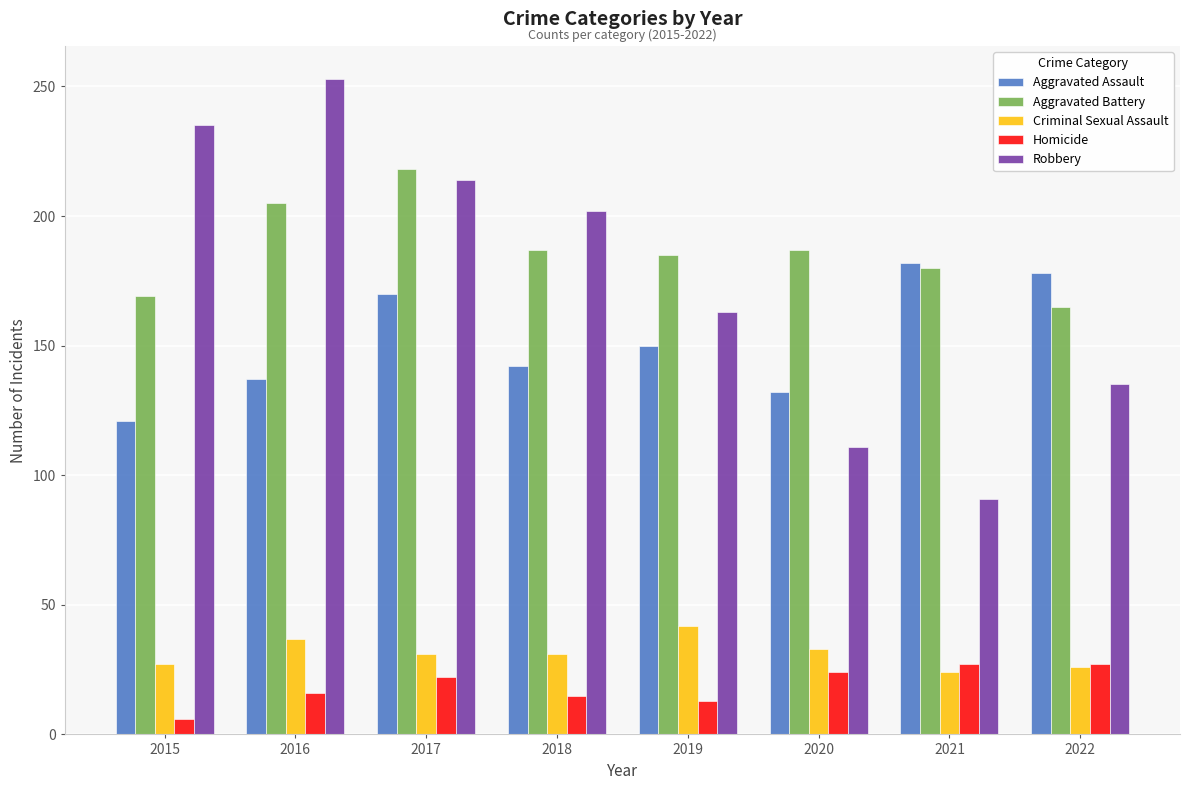

Which series changed the most between 2015 and 2020?

Robbery